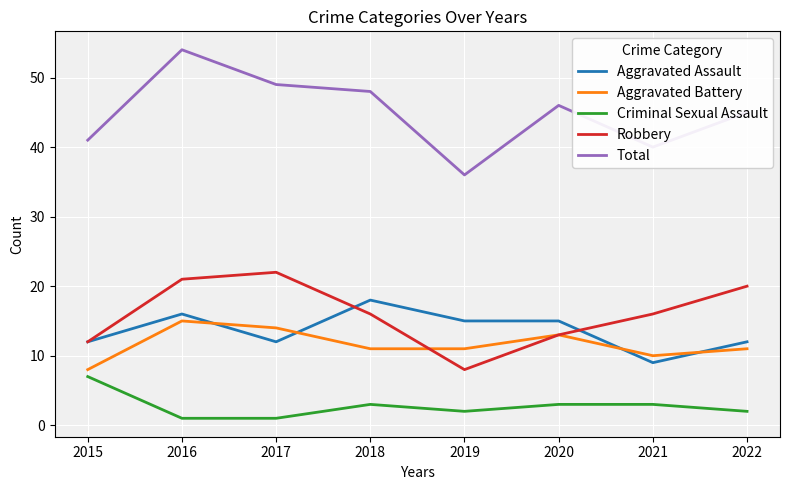

Which series has the largest range (max minus min)?

Total